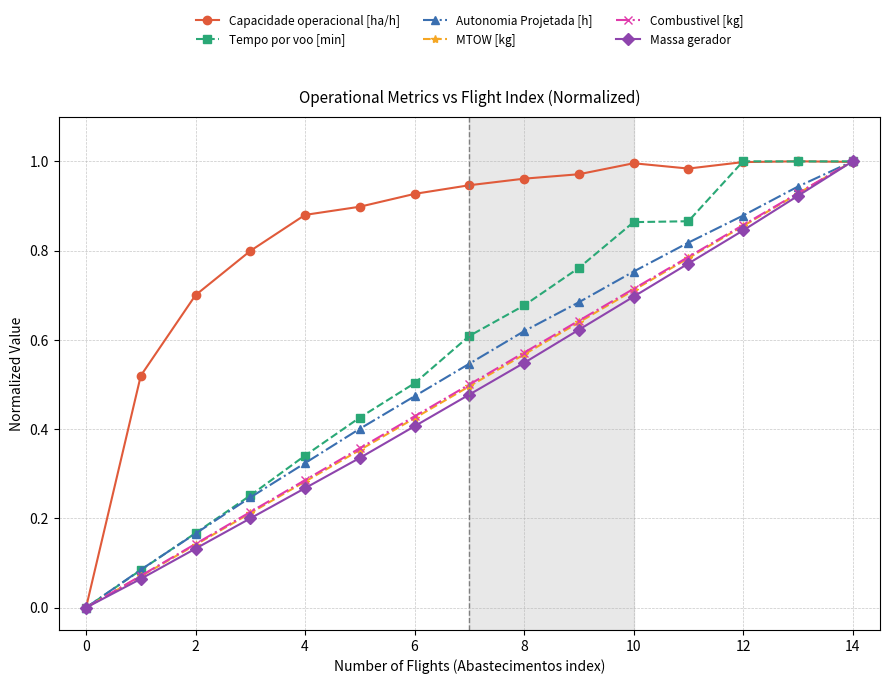

Which series has the largest total across all categories?

Capacidade operacional [ha/h]